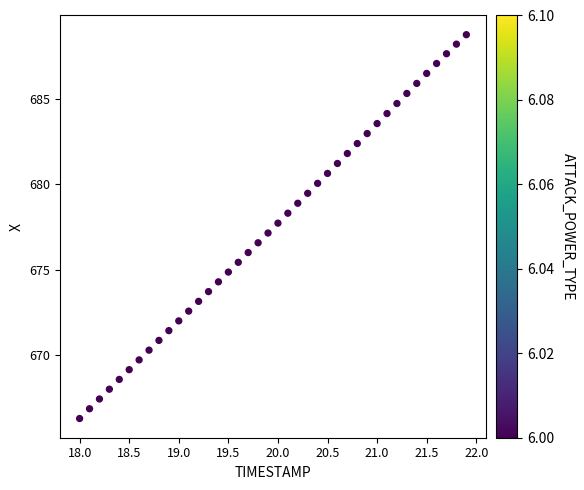

What is the range of Y values (max minus min)?

22.5